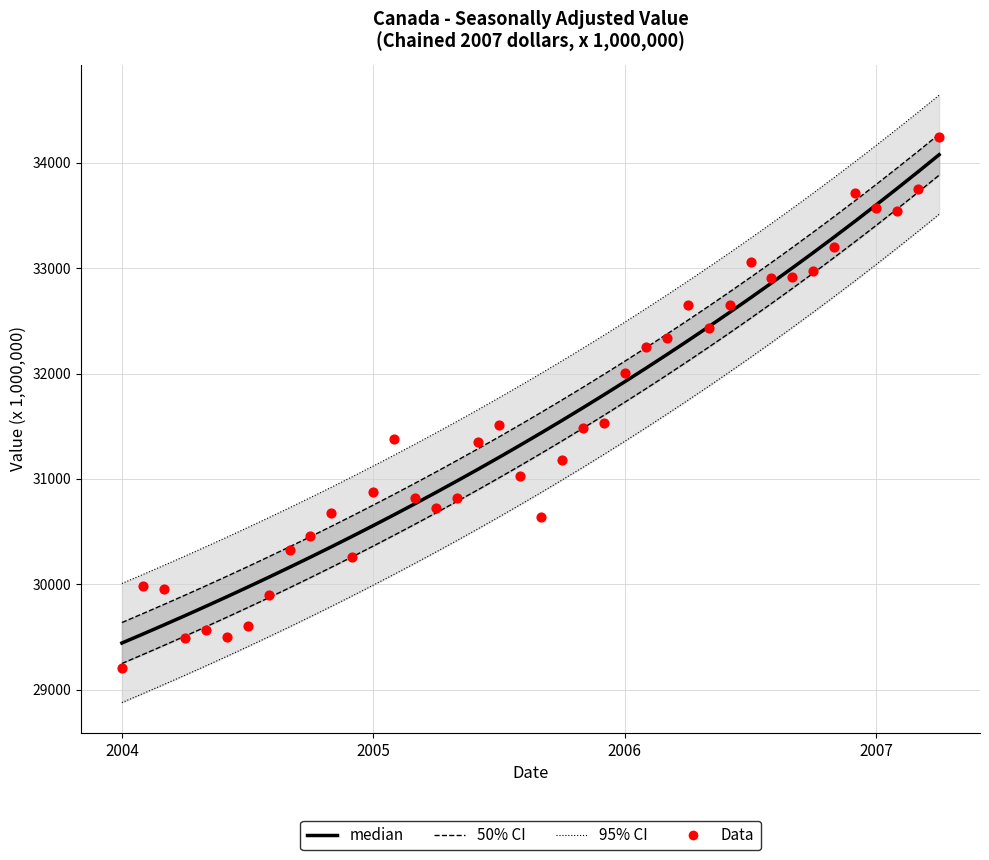

Is the value of Data at 17 greater than the value of median at 12?

Yes